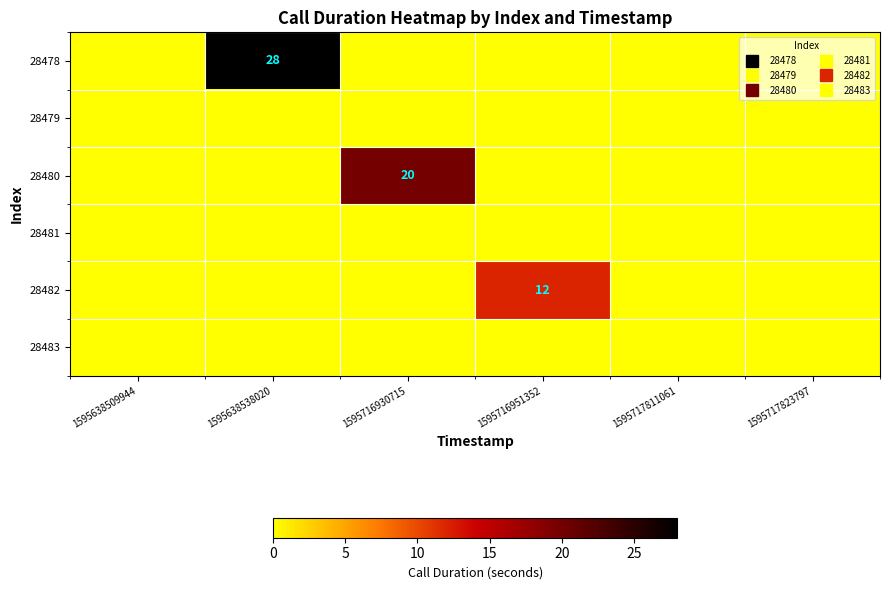

The 28478 series shows 48 at 1595638538020. True or false?

False